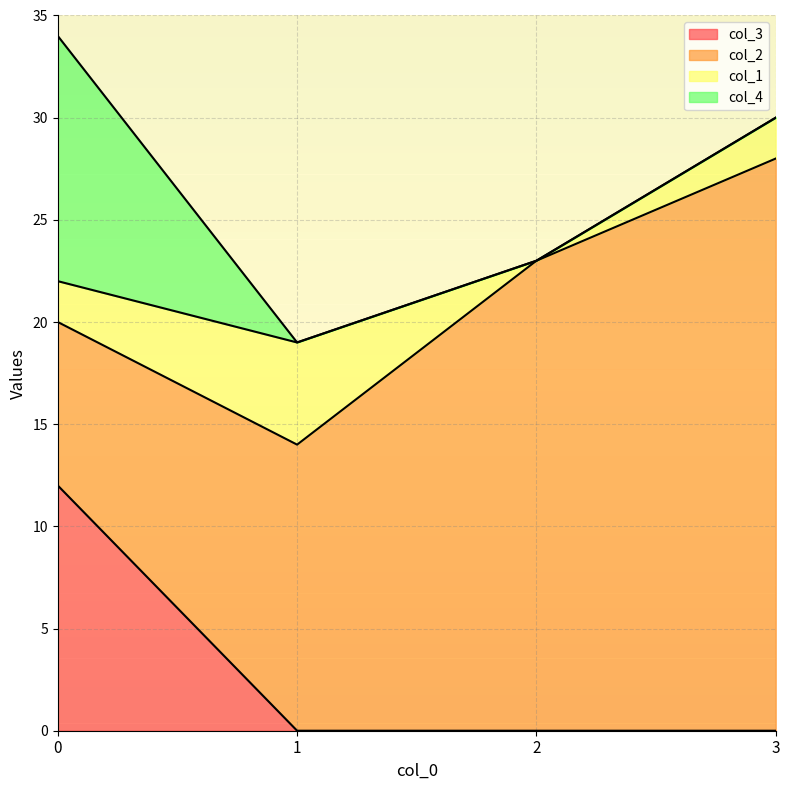

What is the highest value of the col_4 series?

12